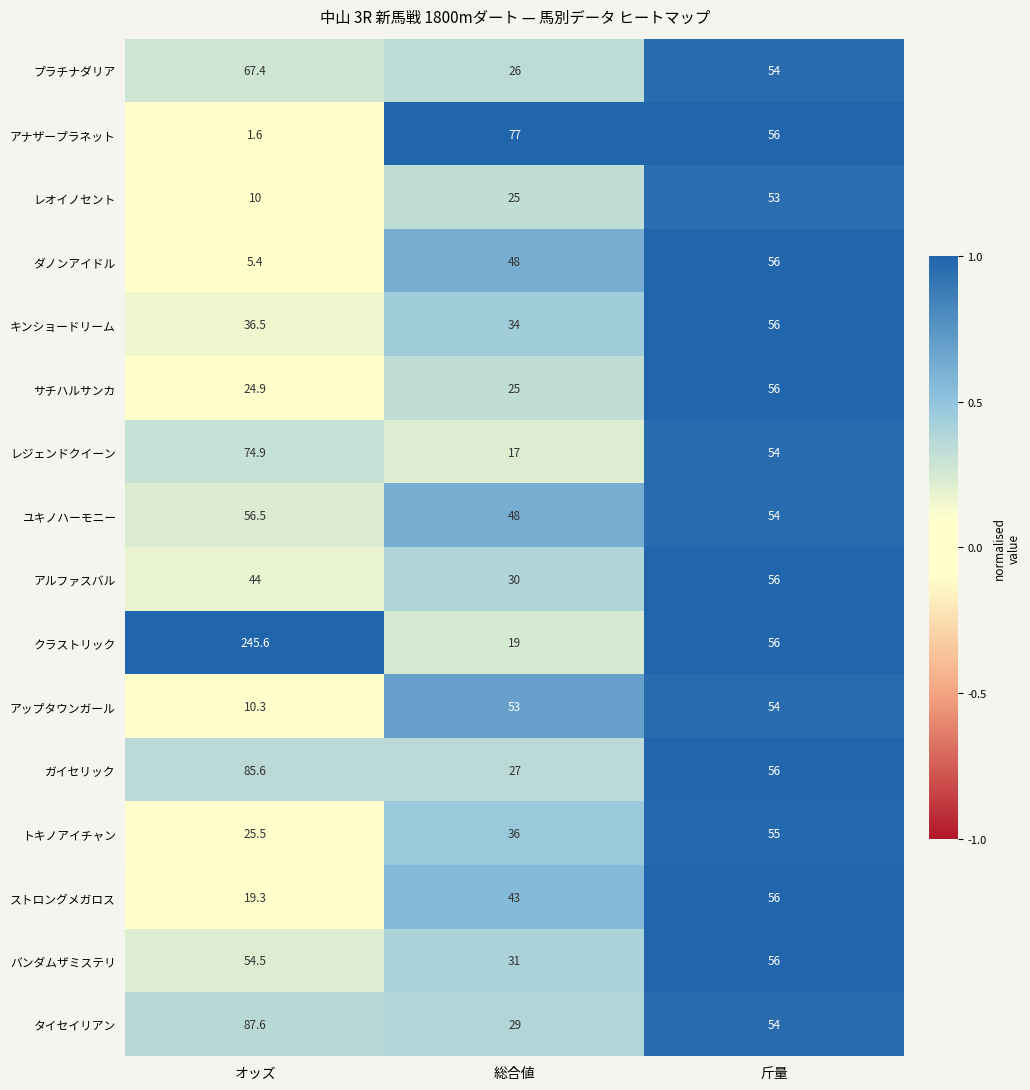

Which label corresponds to the smallest value in the chart?

オッズ